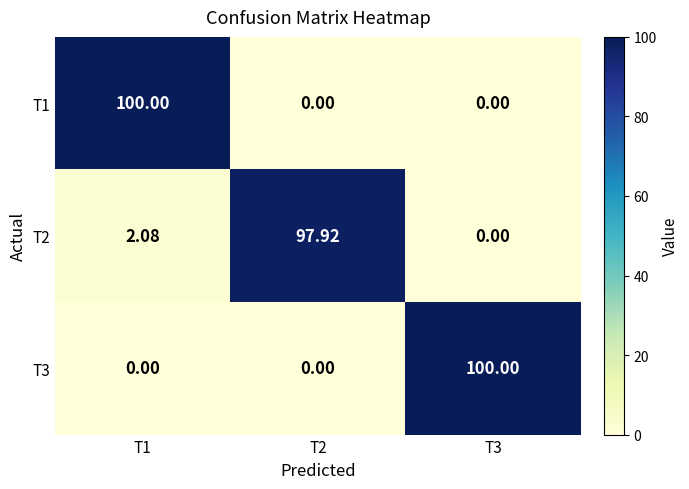

Is the value of T2 at T2 greater than the value of T1 at T1?

No